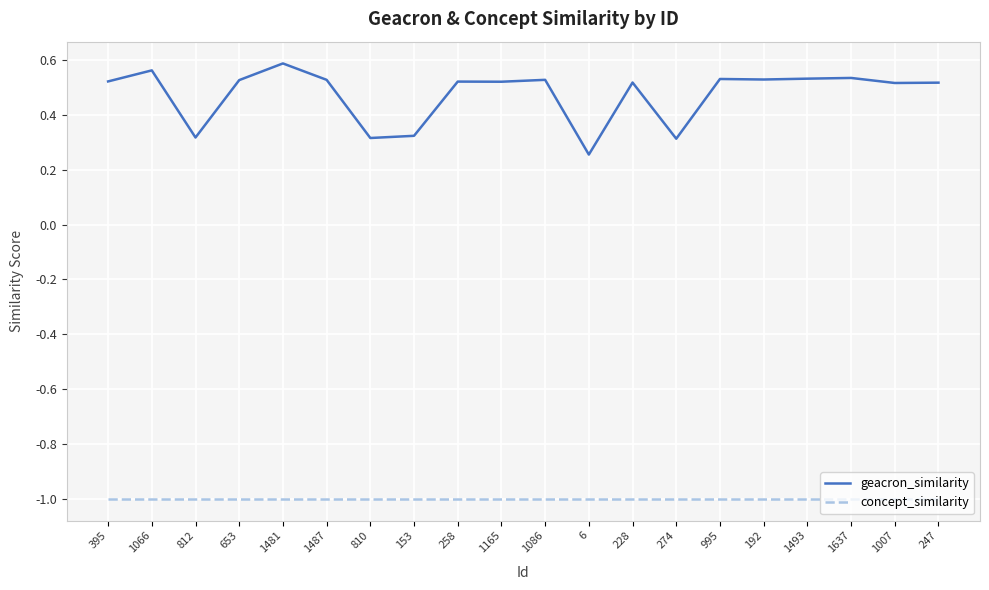

What is the maximum value for concept_similarity?

-1.0